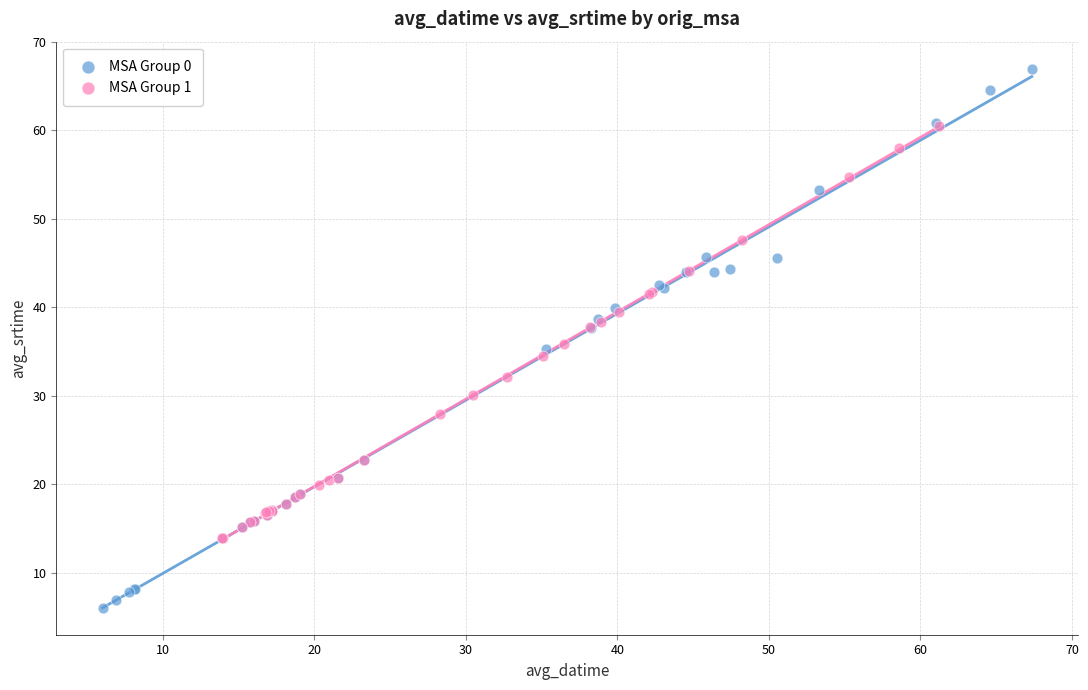

Which series contains the lowest Y value?

MSA Group 0